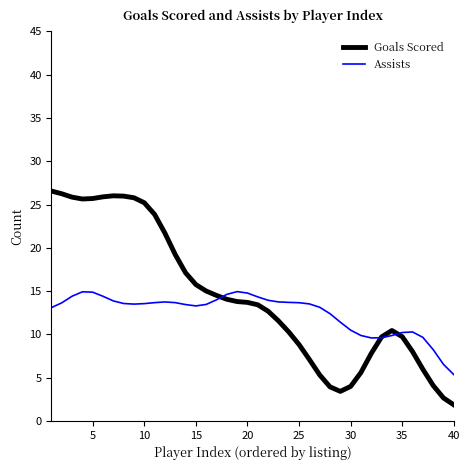

List the series in order of their peak value, highest first.

Goals Scored, Assists